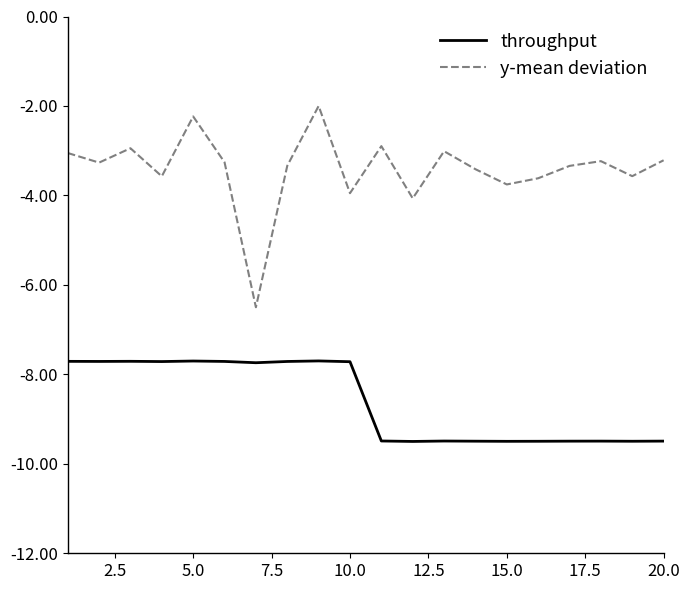

True or false: throughput and y-mean deviation intersect in this chart.

False